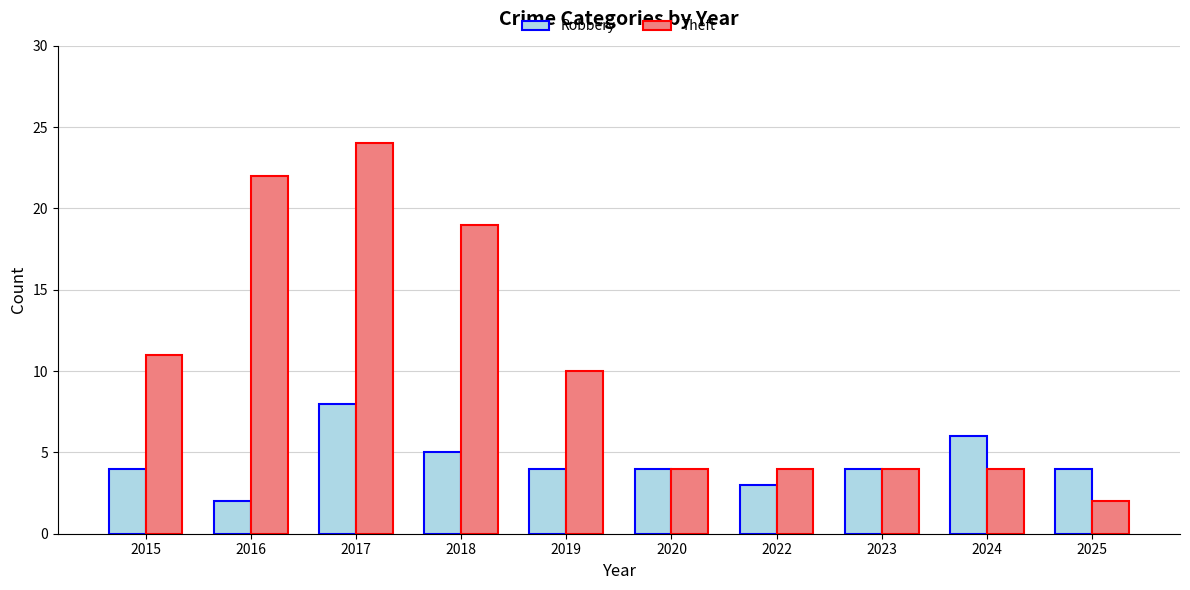

Reading left to right, transcribe all the data shown in this chart.

Robbery: 2015=4	2016=2	2017=8	2018=5	2019=4	2020=4	2022=3	2023=4	2024=6	2025=4
Theft: 2015=11	2016=22	2017=24	2018=19	2019=10	2020=4	2022=4	2023=4	2024=4	2025=2